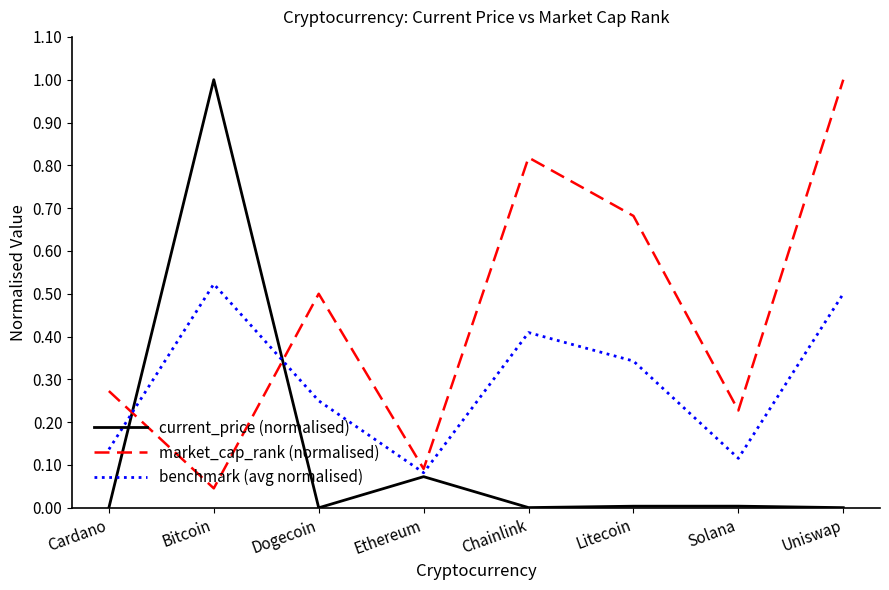

Which series has the widest spread of values?

current_price (normalised)